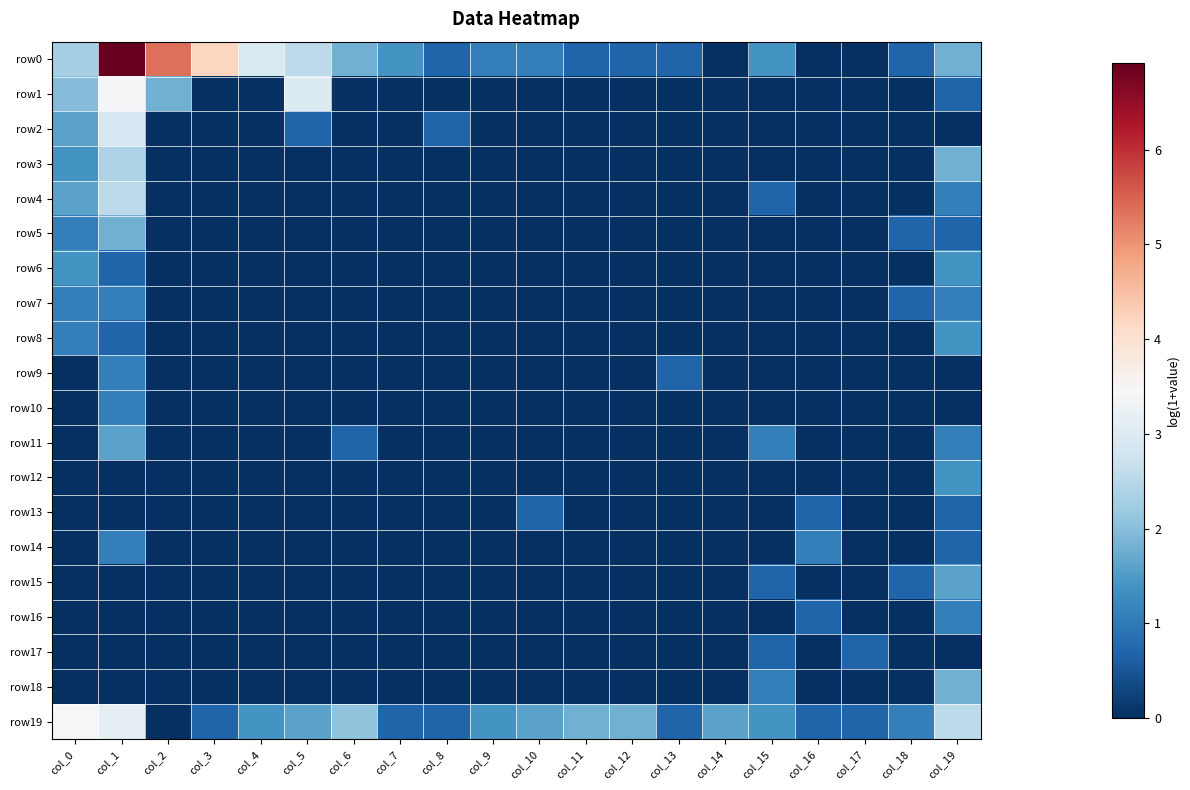

Between col_10 and col_17, which series saw the biggest shift?

row0